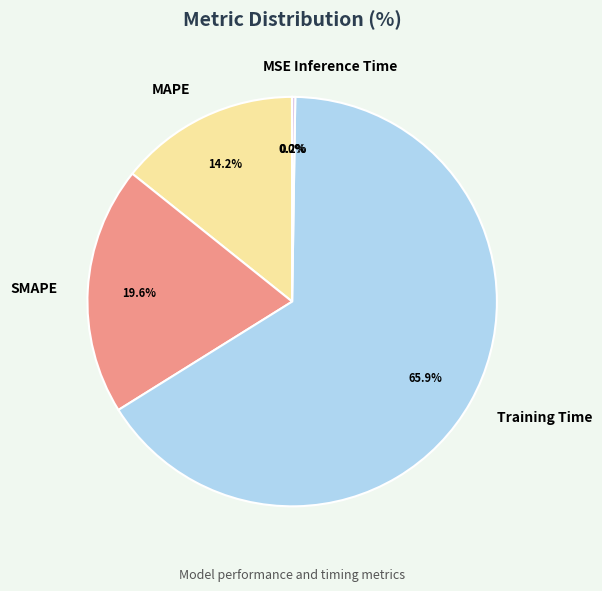

Which slice is the largest?

Training Time